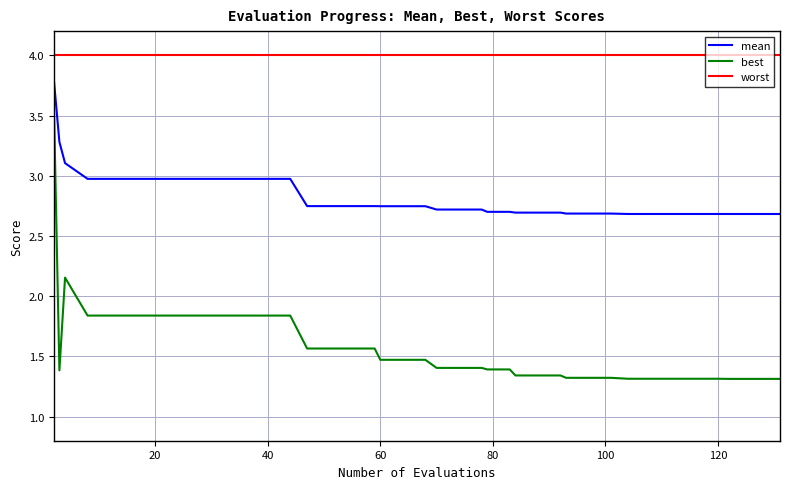

Which series has the widest spread of values?

best